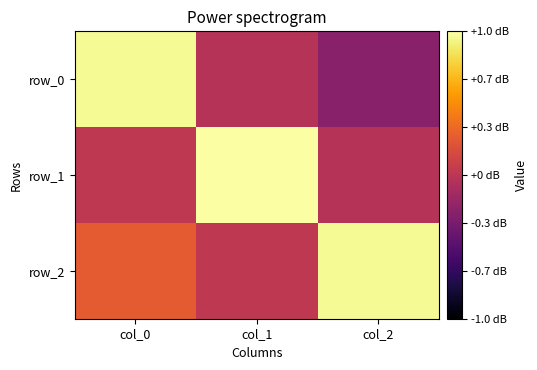

Which has a higher value, col_2 or col_1?

col_1